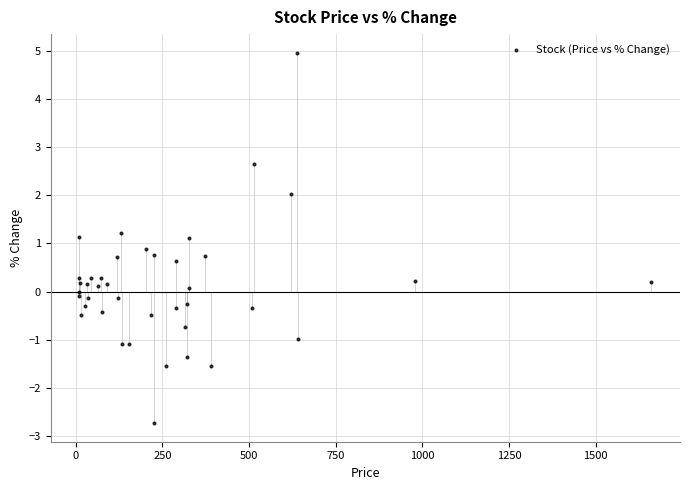

What is the range of X values (max minus min)?

1650.6